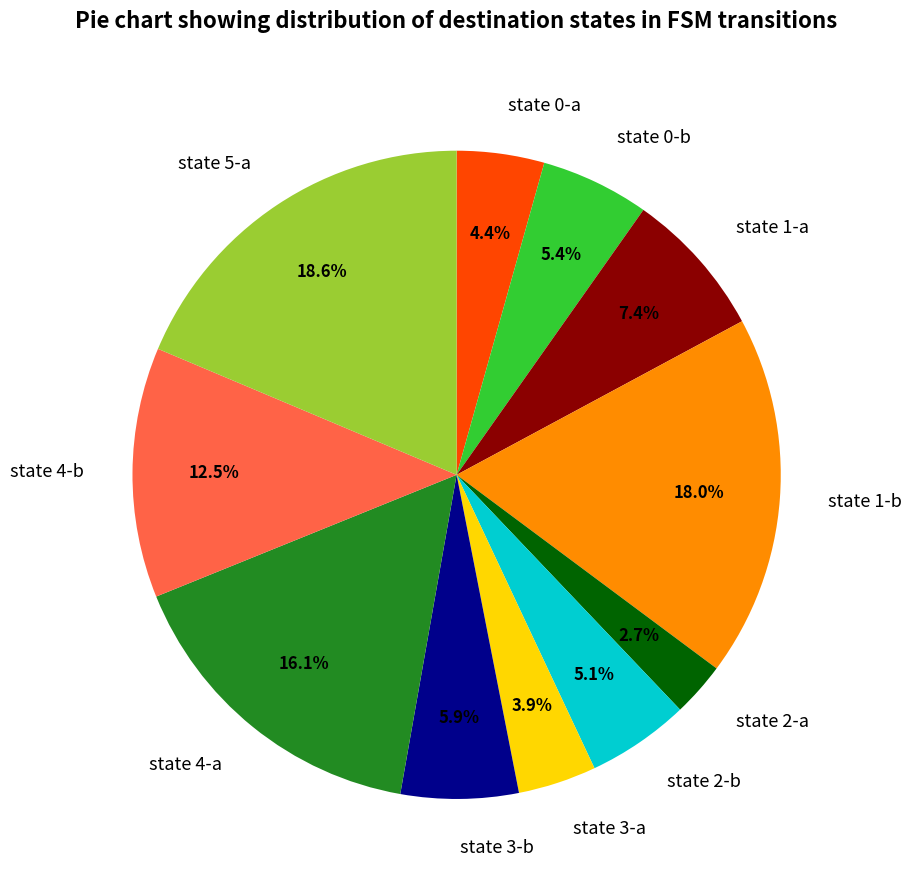

To the nearest percent, what is the average slice percentage?

9%